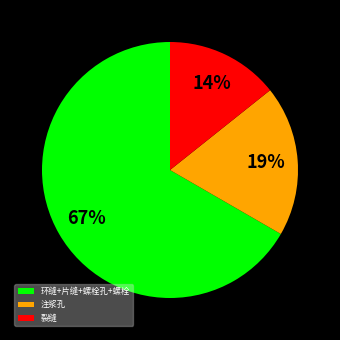

The 裂缝 slice represents 14% of the pie. True or false?

True